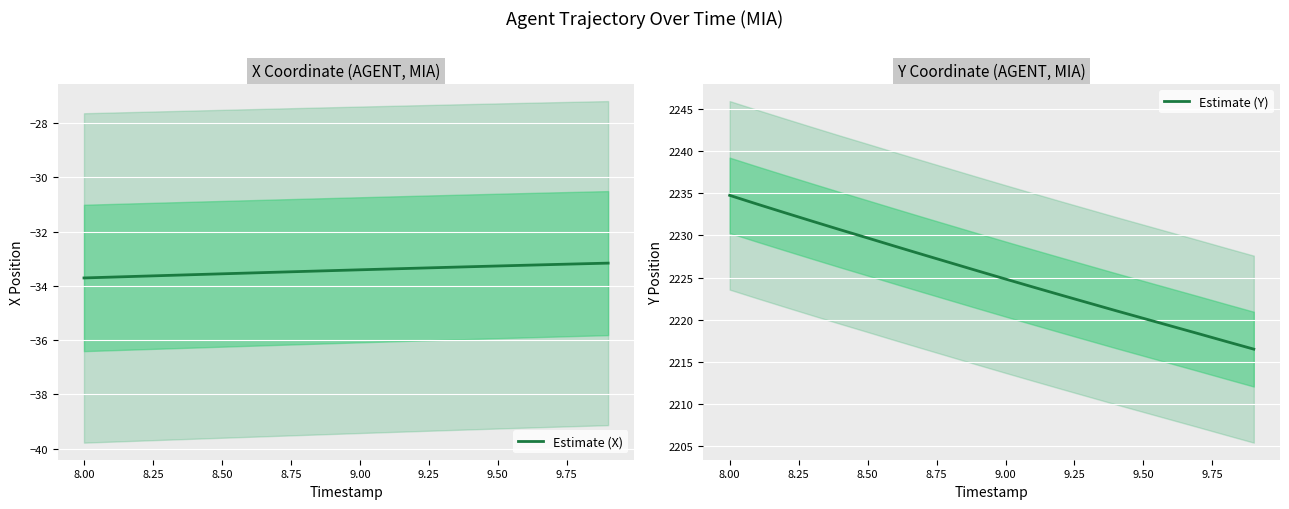

What is the difference between the maximum and minimum values in the Estimate (Y) series?

18.2